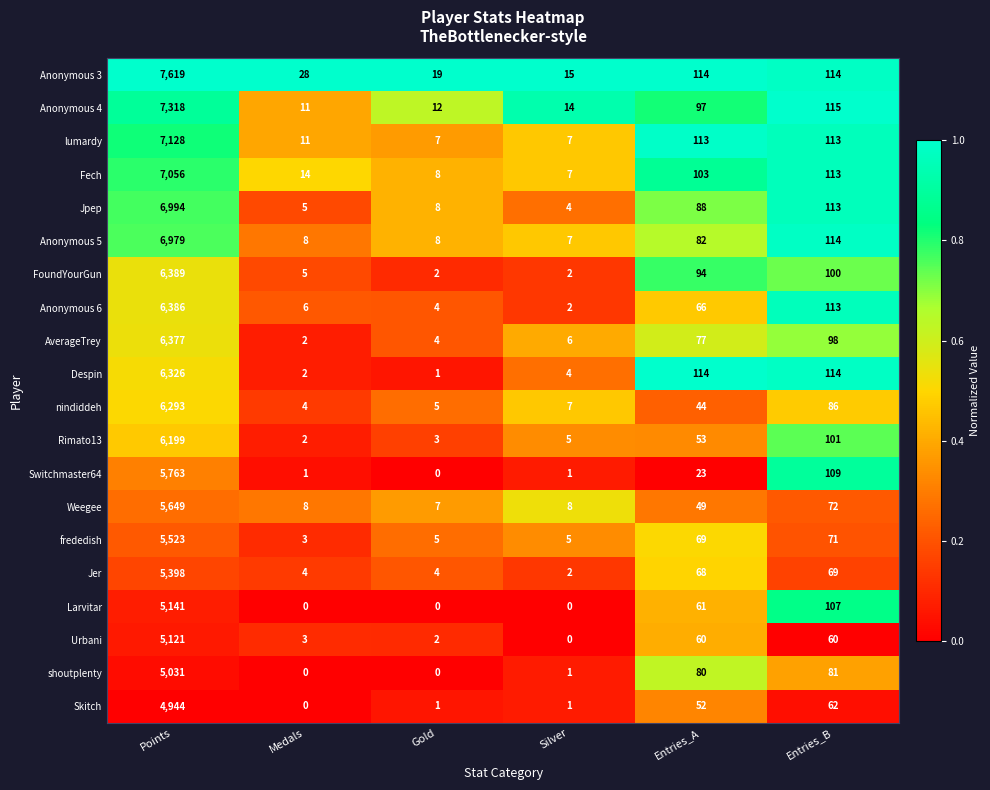

Rank the series by their maximum value, from lowest to highest.

Skitch, shoutplenty, Urbani, Larvitar, Jer, frededish, Weegee, Switchmaster64, Rimato13, nindiddeh, Despin, AverageTrey, Anonymous 6, FoundYourGun, Anonymous 5, Jpep, Fech, lumardy, Anonymous 4, Anonymous 3